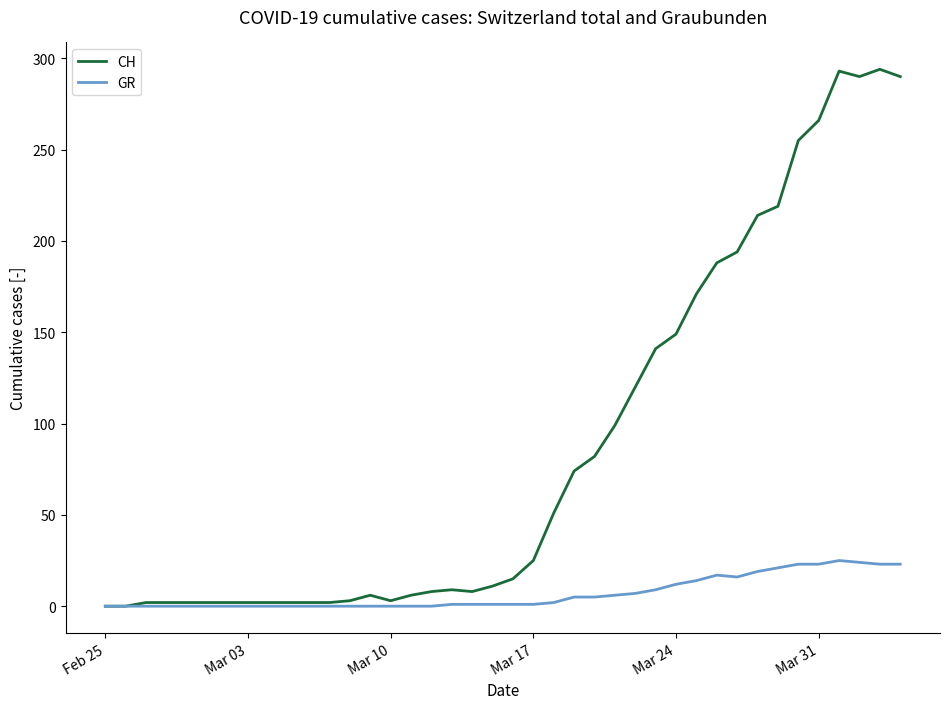

Rank the series by their maximum value, from highest to lowest.

CH, GR